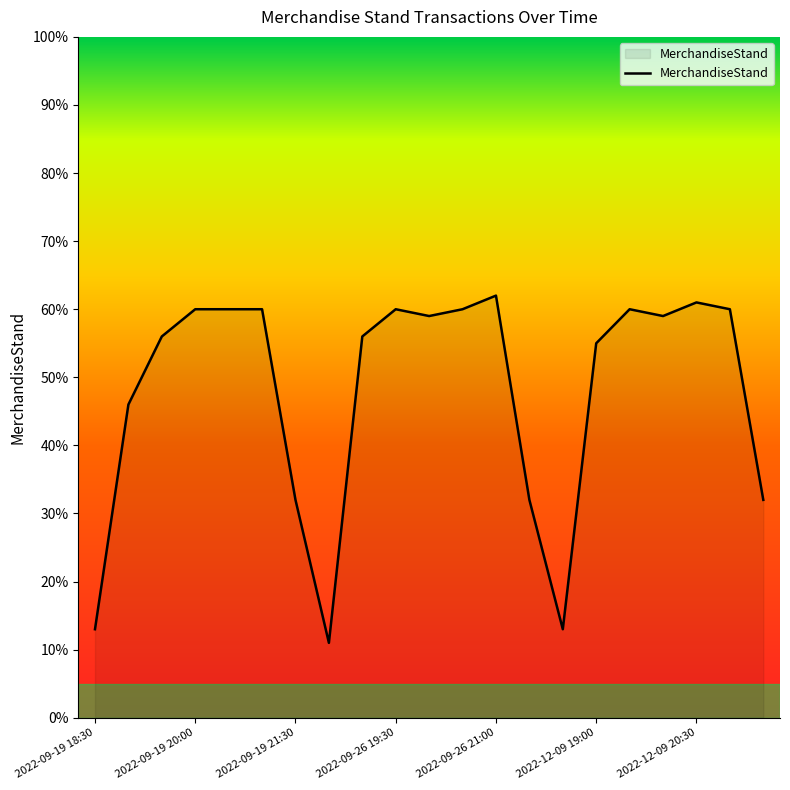

What is the greatest value displayed?

62